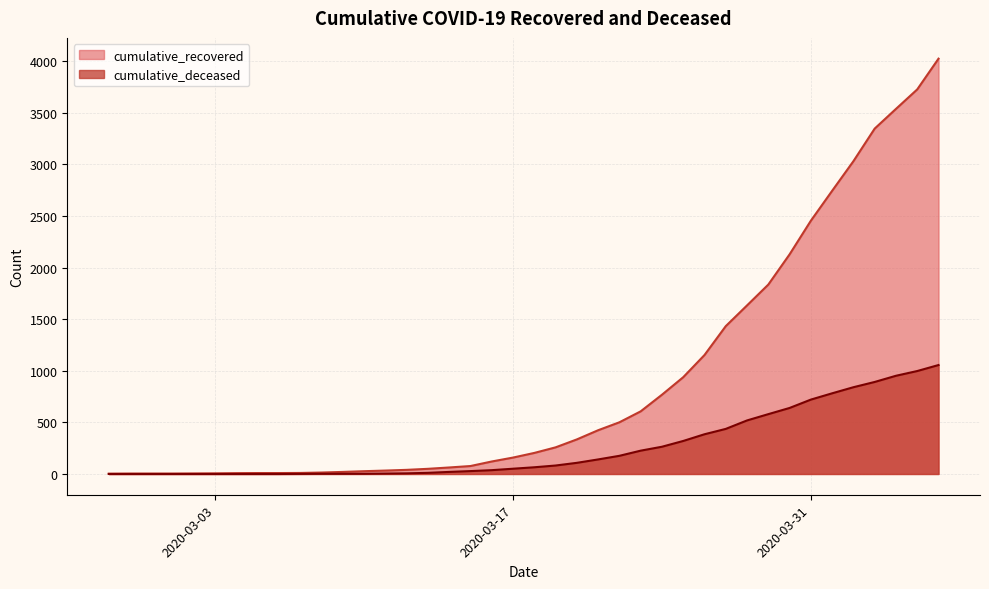

Rank the series by their average value, from highest to lowest.

cumulative_recovered, cumulative_deceased